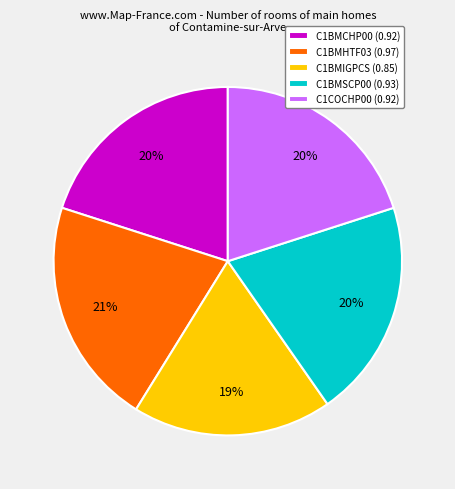

Does any single category account for the majority?

No